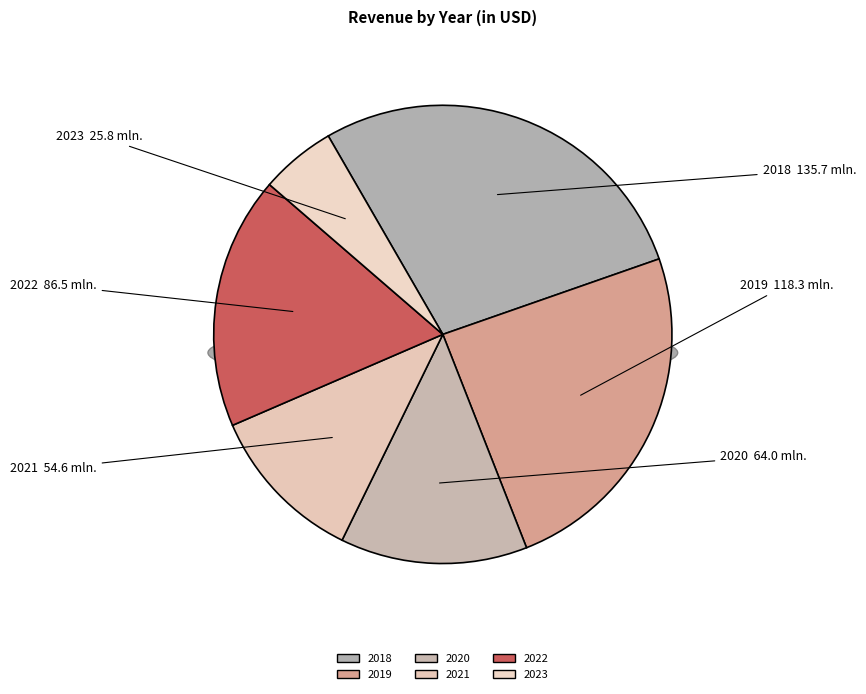

Does 2019Q1 represent more than half of the total?

No